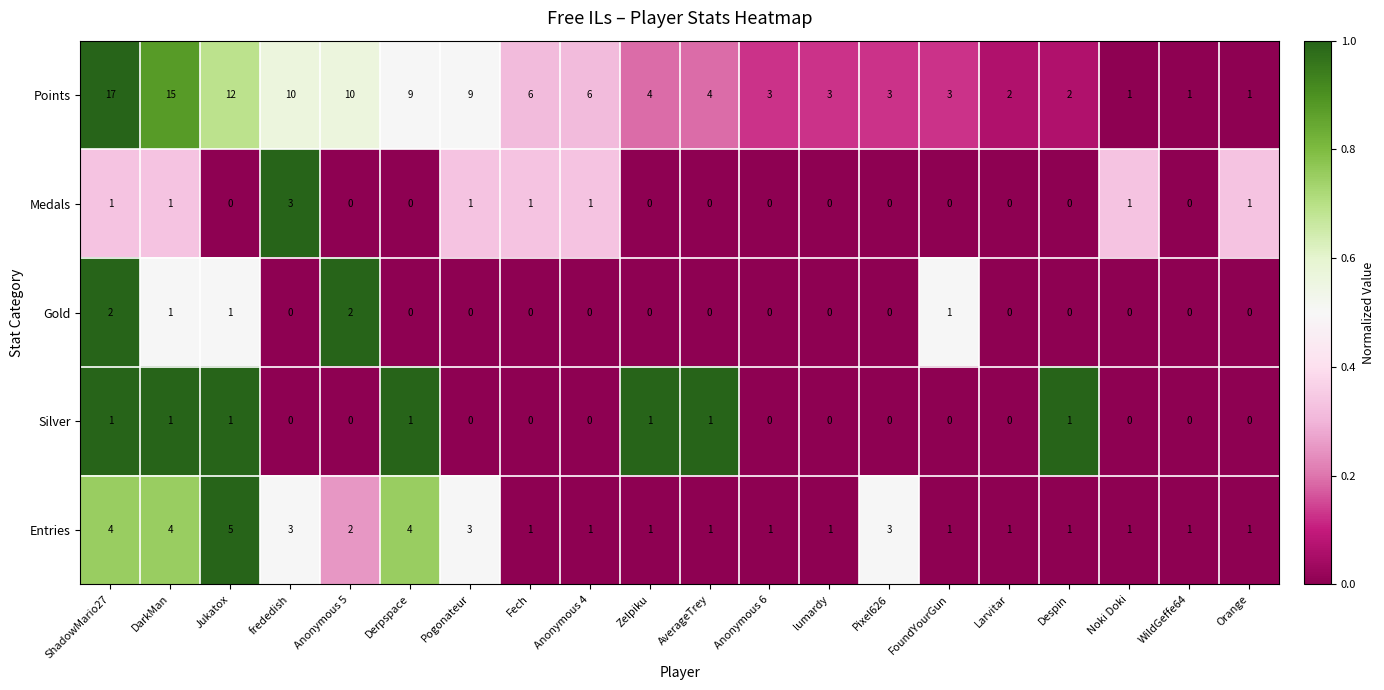

What is the average value of the Points series?

6